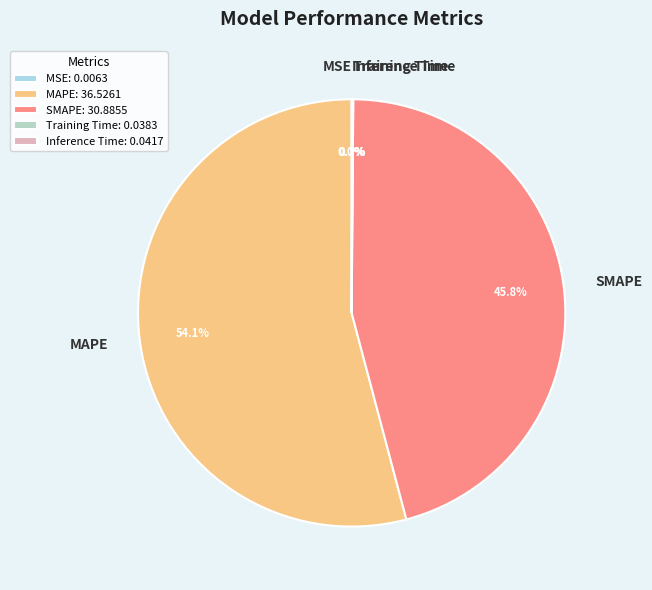

Does SMAPE represent more than half of the total?

No